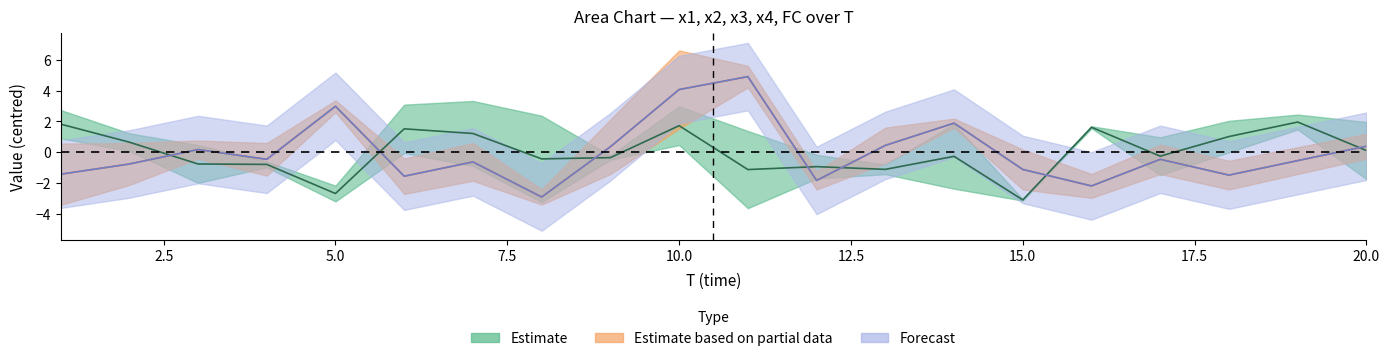

At which category is the sum across all series the highest?

10